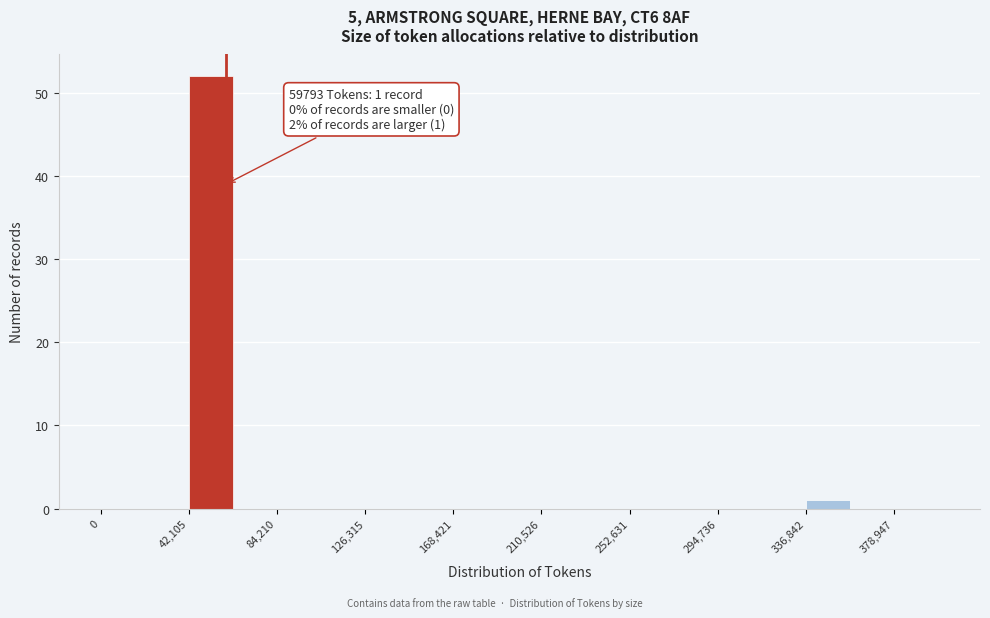

Over which range of the x-axis is the bar tallest?

40000 to 65000